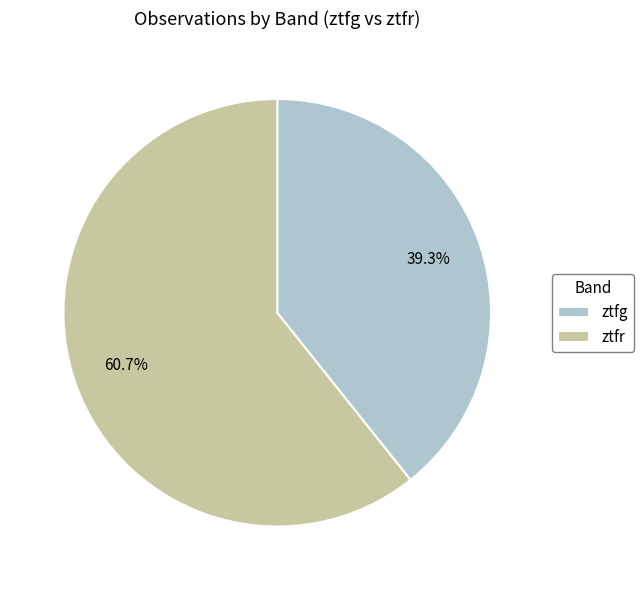

Which category has the biggest portion of the pie?

ztfr